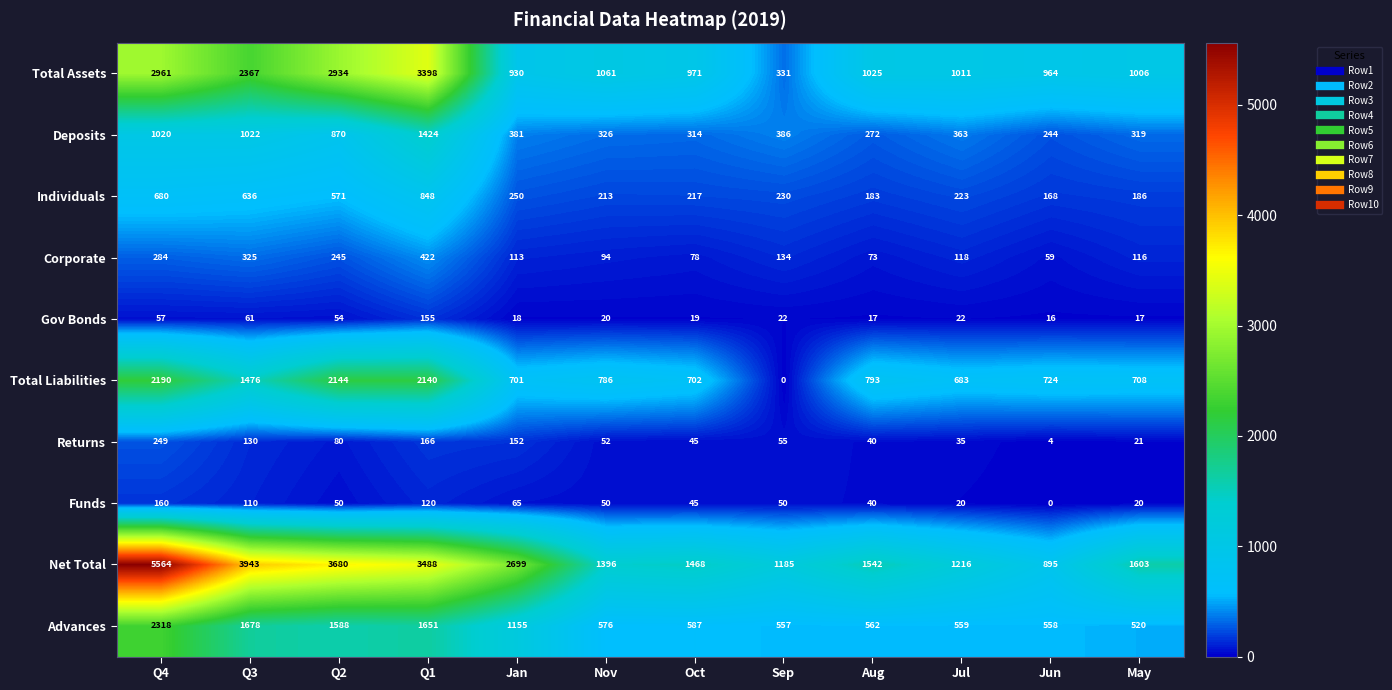

What is the maximum value shown in the chart?

5564